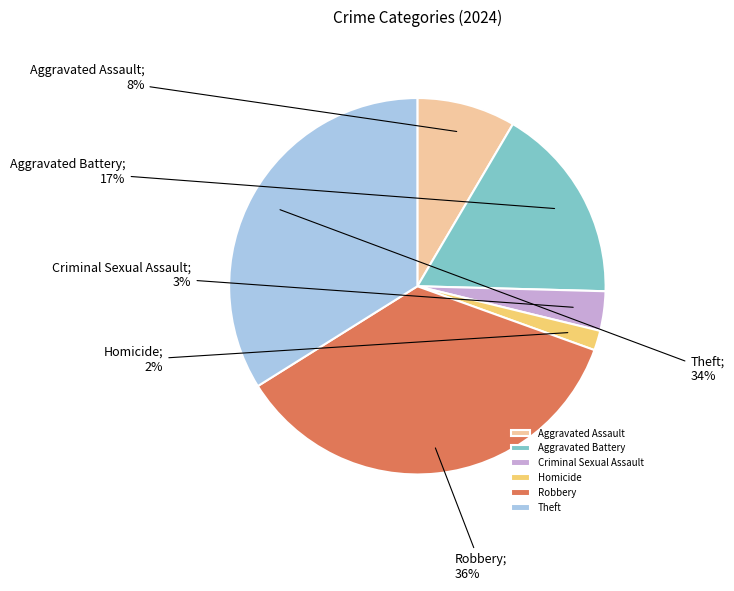

Is it true that Theft is 43% of the pie?

False